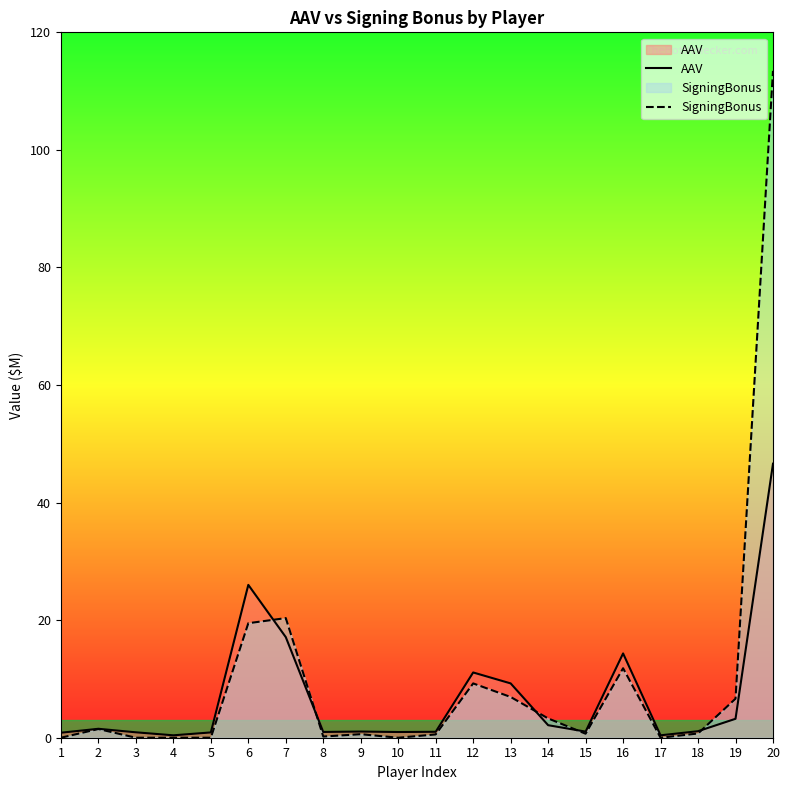

In AAV, how many points are higher than both neighbors (excluding endpoints)?

5